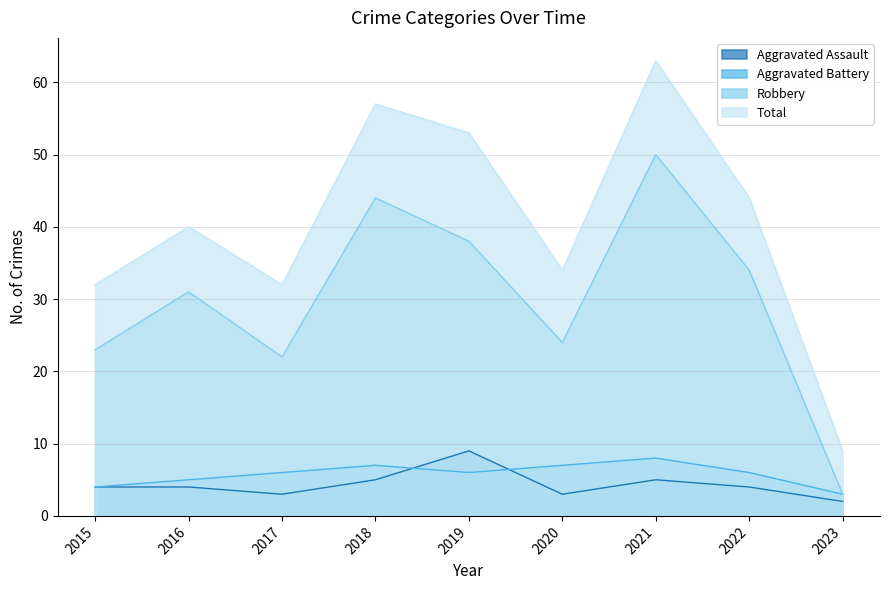

The value of Aggravated Assault at 2022 is 4. True or false?

True